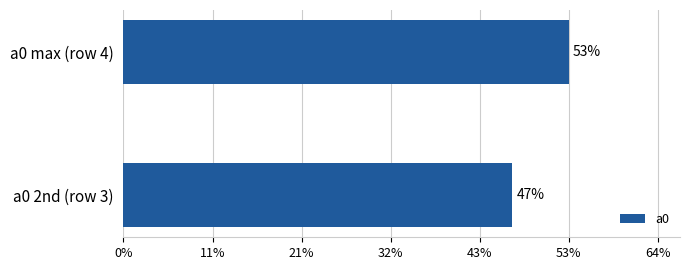

Does the chart contain any negative values?

No